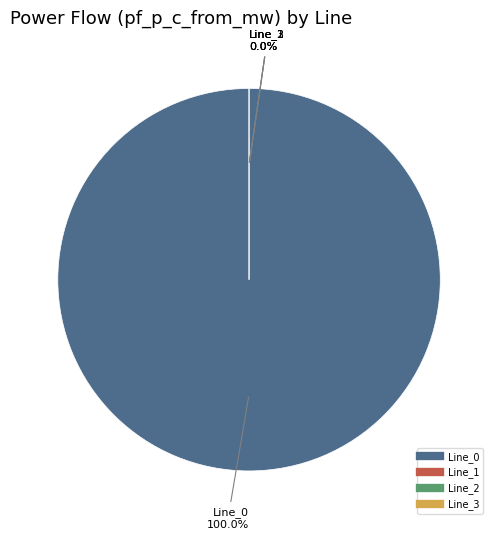

Which slice is the smallest?

Line_3